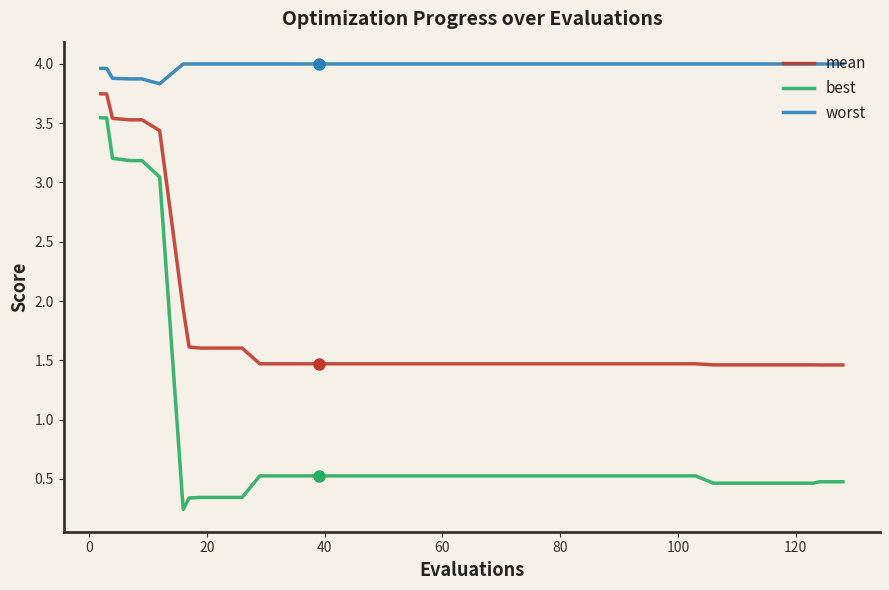

True or false: mean and worst cross at least once.

False